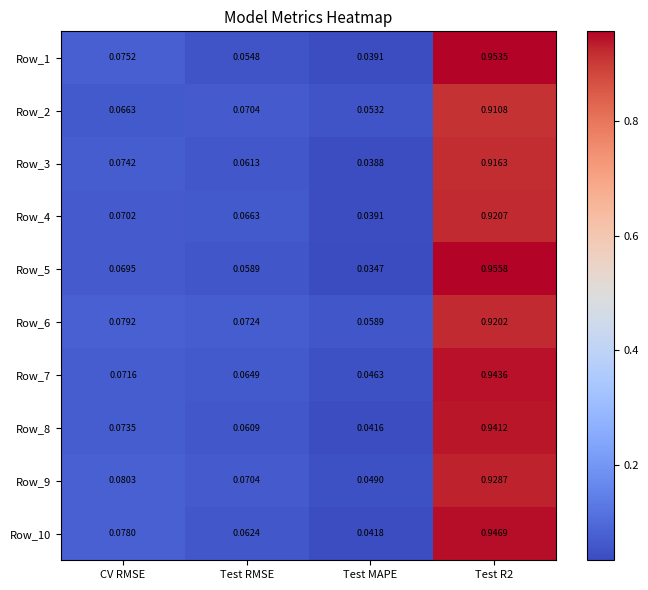

Where is Row_3 nearest to the value 0?

Test MAPE